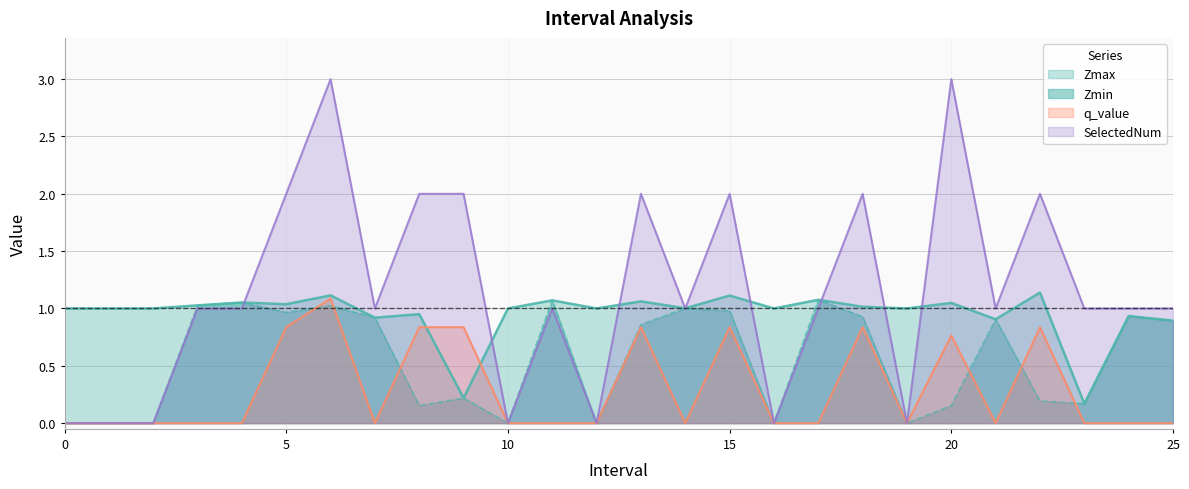

Reading left to right, transcribe all the data shown in this chart.

Zmax: 1.0	1.0	1.0	1.0	1.1	1.0	1.1	0.9	1.0	0.2	1.0	1.1	1.0	1.1	1.0	1.1	1.0	1.1	1.0	1.0	1.0	0.9	1.1	0.2	0.9	0.9
Zmin: 0.0	0.0	0.0	1.0	1.1	1.0	1.0	0.9	0.2	0.2	0.0	1.1	0.0	0.9	1.0	1.0	0.0	1.1	0.9	0.0	0.2	0.9	0.2	0.2	0.9	0.9
q_value: 0.0	0.0	0.0	0.0	0.0	0.8	1.1	0.0	0.8	0.8	0.0	0.0	0.0	0.8	0.0	0.8	0.0	0.0	0.8	0.0	0.8	0.0	0.8	0.0	0.0	0.0
SelectedNum: 0.0	0.0	0.0	1.0	1.0	2.0	3.0	1.0	2.0	2.0	0.0	1.0	0.0	2.0	1.0	2.0	0.0	1.0	2.0	0.0	3.0	1.0	2.0	1.0	1.0	1.0